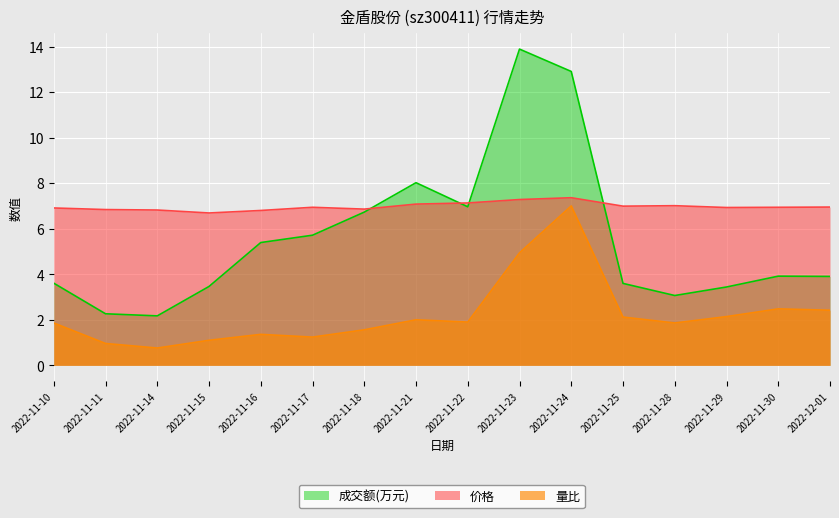

What are all the series names shown in the legend?

成交额(万元), 价格, 量比